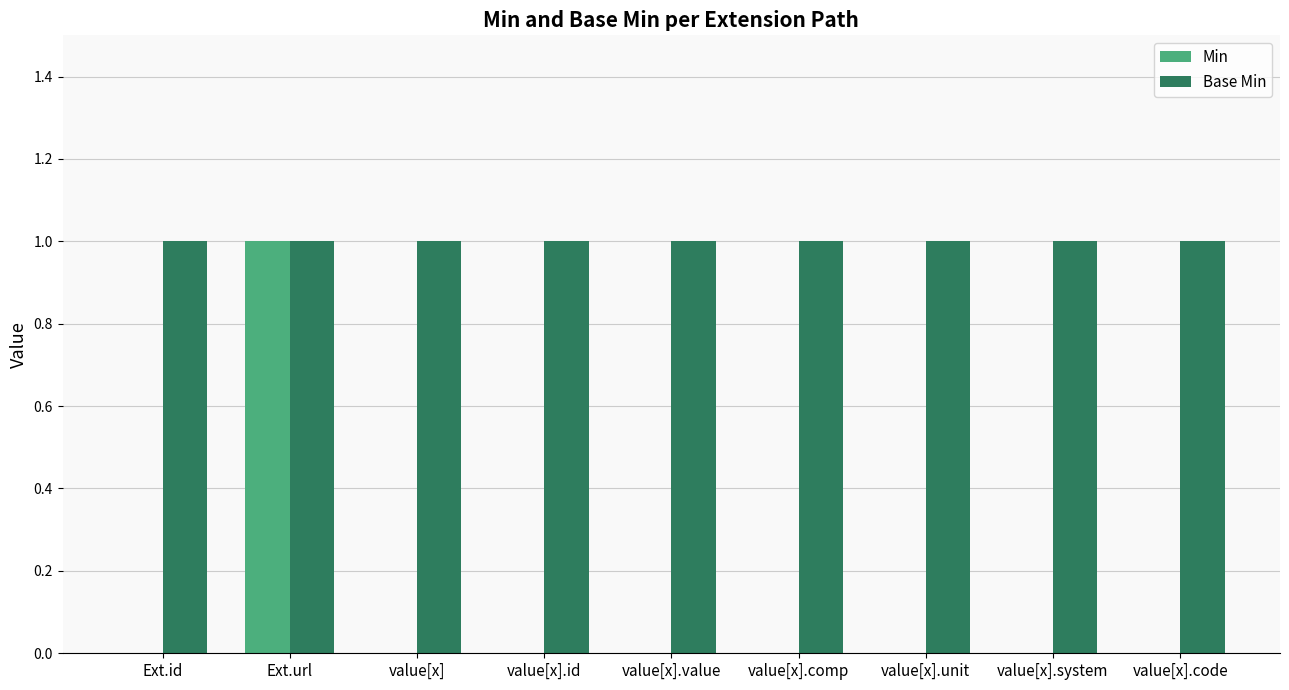

Which series has the largest total across all categories?

Base Min